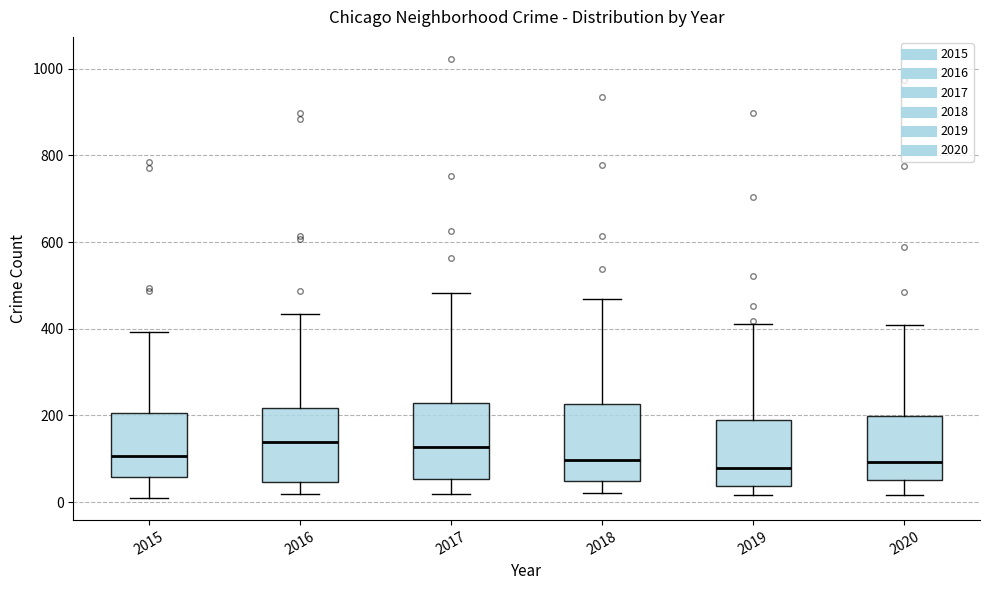

Where is the upper edge of the box at x = 2015 on the y-axis? The values are not printed on the chart, so give them approximately, as read against the axis.

200